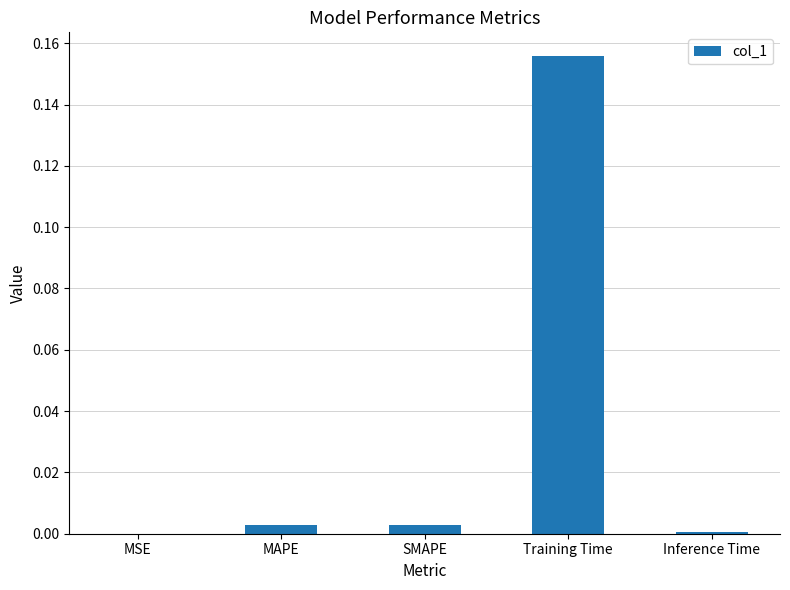

True or false: the data shows 0.0 at MAPE.

True